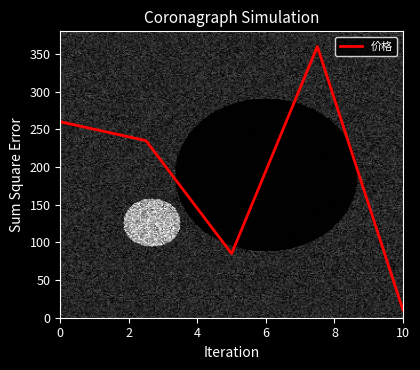

What is the difference between the second highest and second lowest values?

175.0